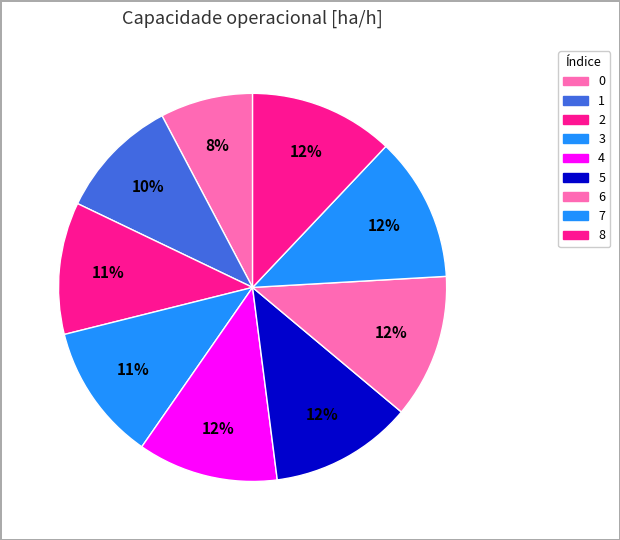

Is it true that 0 is 8% of the pie?

True